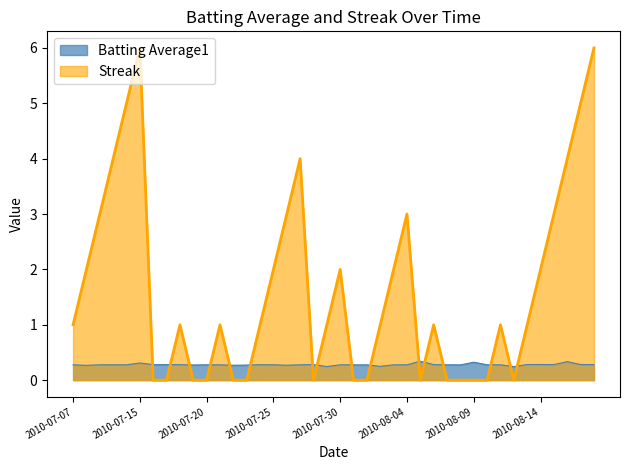

Reading left to right, list all the values displayed in this chart.

Batting Average1: 2010-07-07=0.3	2010-07-08=0.3	2010-07-09=0.3	2010-07-10=0.3	2010-07-11=0.3	2010-07-15=0.3	2010-07-16=0.3	2010-07-17=0.3	2010-07-18=0.3	2010-07-19=0.3	2010-07-20=0.3	2010-07-21=0.3	2010-07-22=0.3	2010-07-23=0.3	2010-07-24=0.3	2010-07-25=0.3	2010-07-26=0.3	2010-07-27=0.3	2010-07-28=0.3	2010-07-29=0.2	2010-07-30=0.3	2010-07-31=0.3	2010-08-01=0.3	2010-08-02=0.2	2010-08-03=0.3	2010-08-04=0.3	2010-08-05=0.3	2010-08-06=0.3	2010-08-07=0.3	2010-08-08=0.3	2010-08-09=0.3	2010-08-10=0.3	2010-08-11=0.3	2010-08-12=0.2	2010-08-13=0.3	2010-08-14=0.3	2010-08-15=0.3	2010-08-16=0.3	2010-08-17=0.3	2010-08-18=0.3
Streak: 2010-07-07=1.0	2010-07-08=2.0	2010-07-09=3.0	2010-07-10=4.0	2010-07-11=5.0	2010-07-15=6.0	2010-07-16=0.0	2010-07-17=0.0	2010-07-18=1.0	2010-07-19=0.0	2010-07-20=0.0	2010-07-21=1.0	2010-07-22=0.0	2010-07-23=0.0	2010-07-24=1.0	2010-07-25=2.0	2010-07-26=3.0	2010-07-27=4.0	2010-07-28=0.0	2010-07-29=1.0	2010-07-30=2.0	2010-07-31=0.0	2010-08-01=0.0	2010-08-02=1.0	2010-08-03=2.0	2010-08-04=3.0	2010-08-05=0.0	2010-08-06=1.0	2010-08-07=0.0	2010-08-08=0.0	2010-08-09=0.0	2010-08-10=0.0	2010-08-11=1.0	2010-08-12=0.0	2010-08-13=1.0	2010-08-14=2.0	2010-08-15=3.0	2010-08-16=4.0	2010-08-17=5.0	2010-08-18=6.0